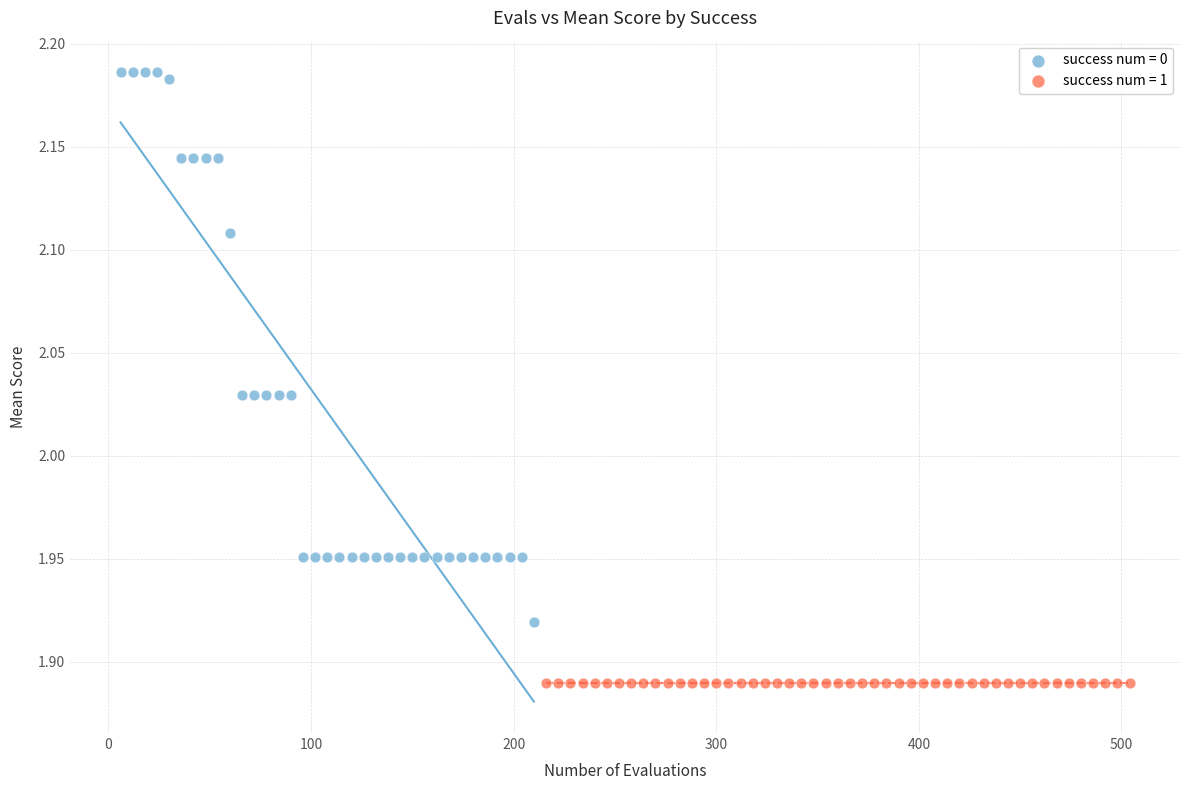

Which series reaches the minimum Y coordinate?

success num = 1